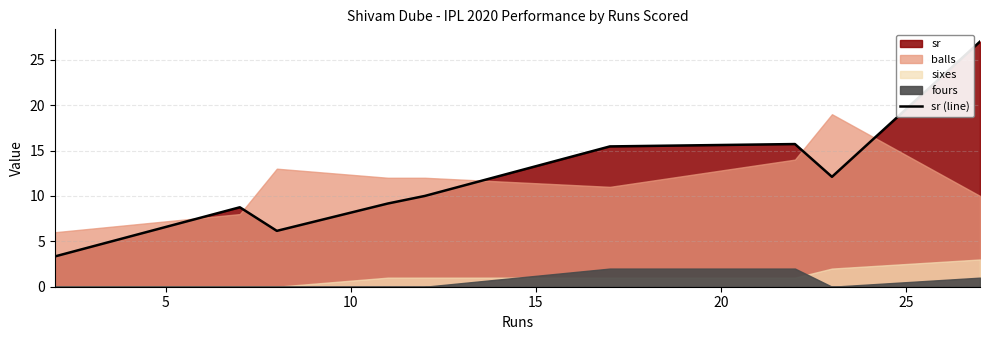

What is the lowest value of the sr (line) series?

3.3